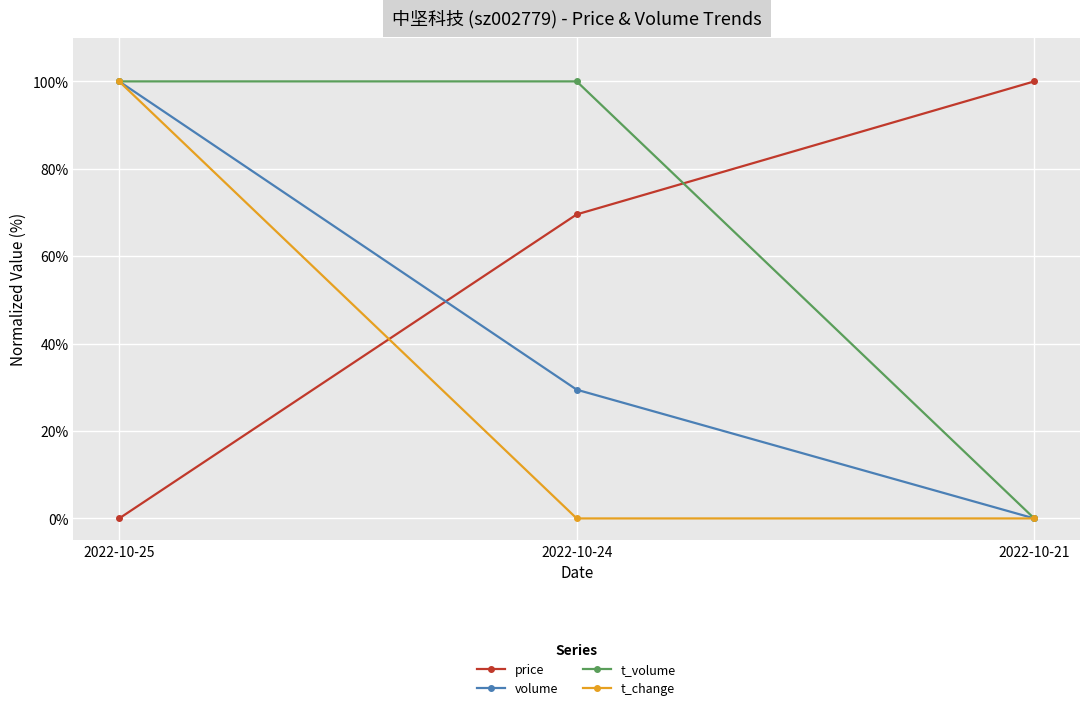

True or false: price has a value of 100.0 at 2022-10-21.

True